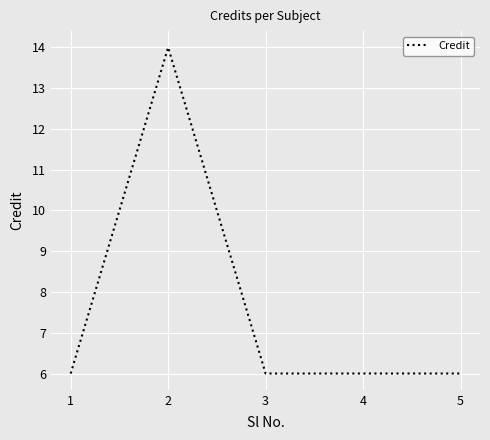

What is the difference between the maximum and second lowest values?

8